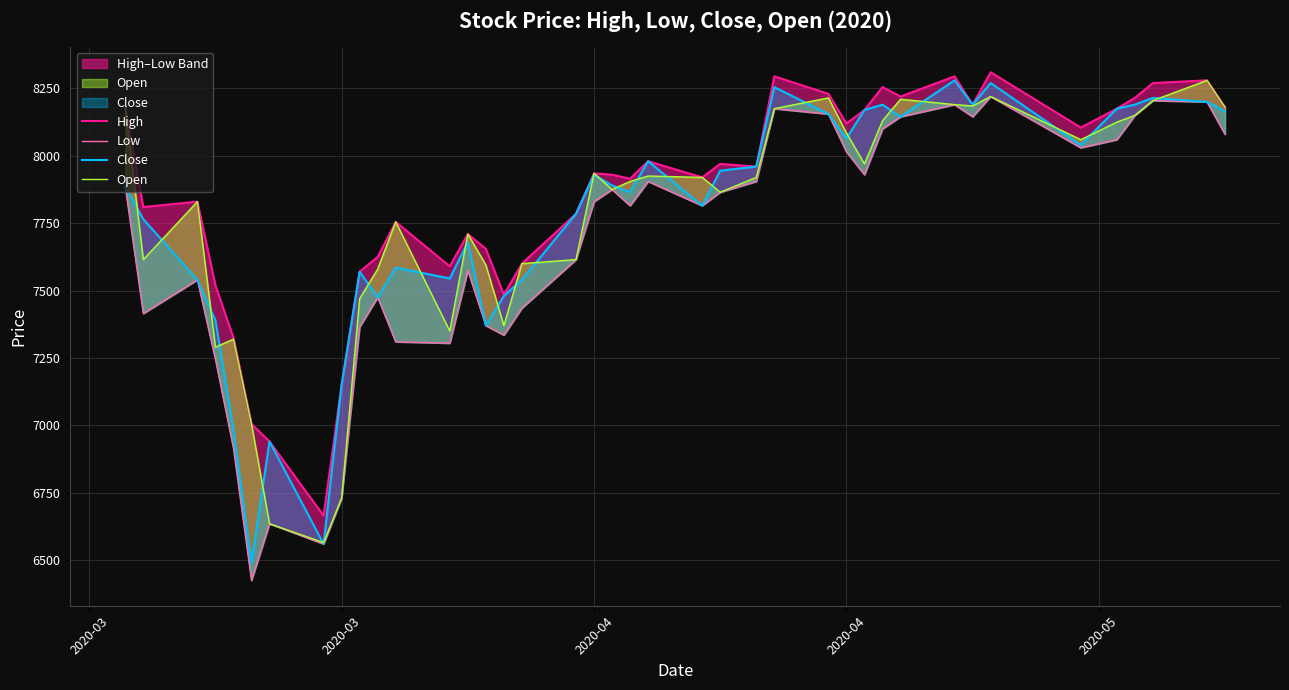

True or false: Close and High intersect in this chart.

False